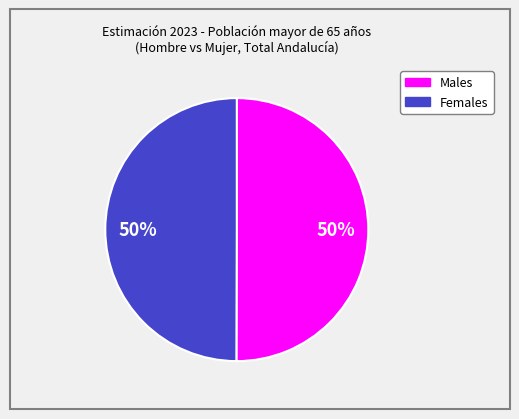

To the nearest percent, what is the average slice percentage?

50%